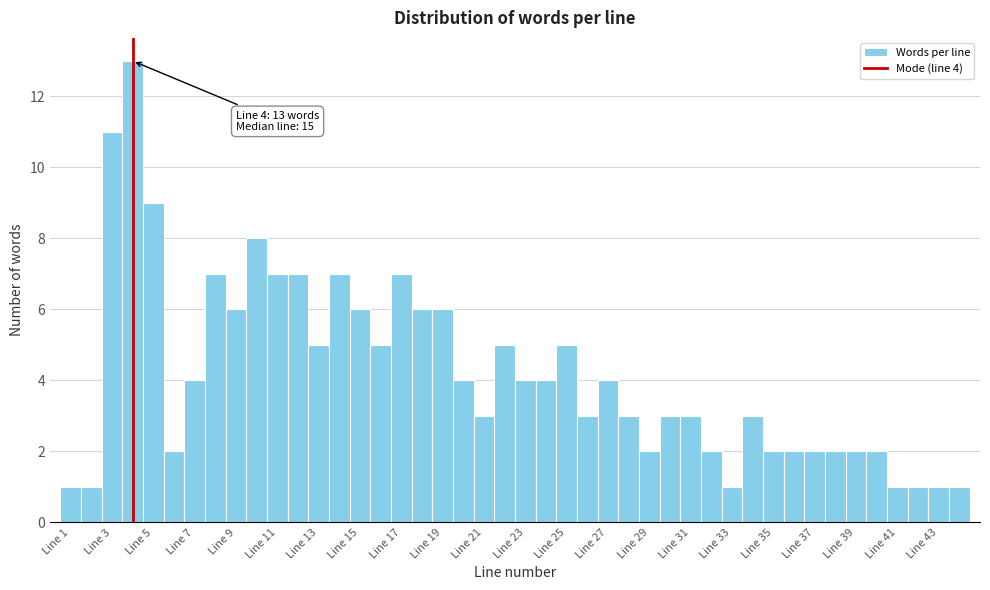

Over which range of the x-axis is the bar tallest?

3.5 to 4.5